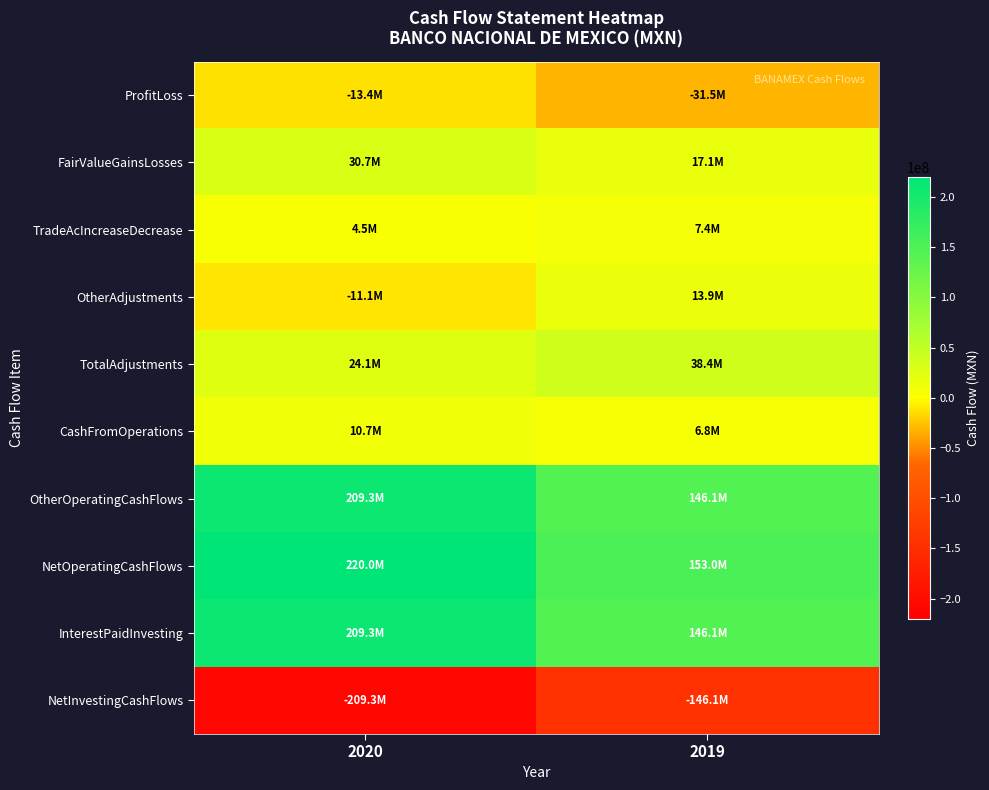

Which category has the lowest value across all series?

2020